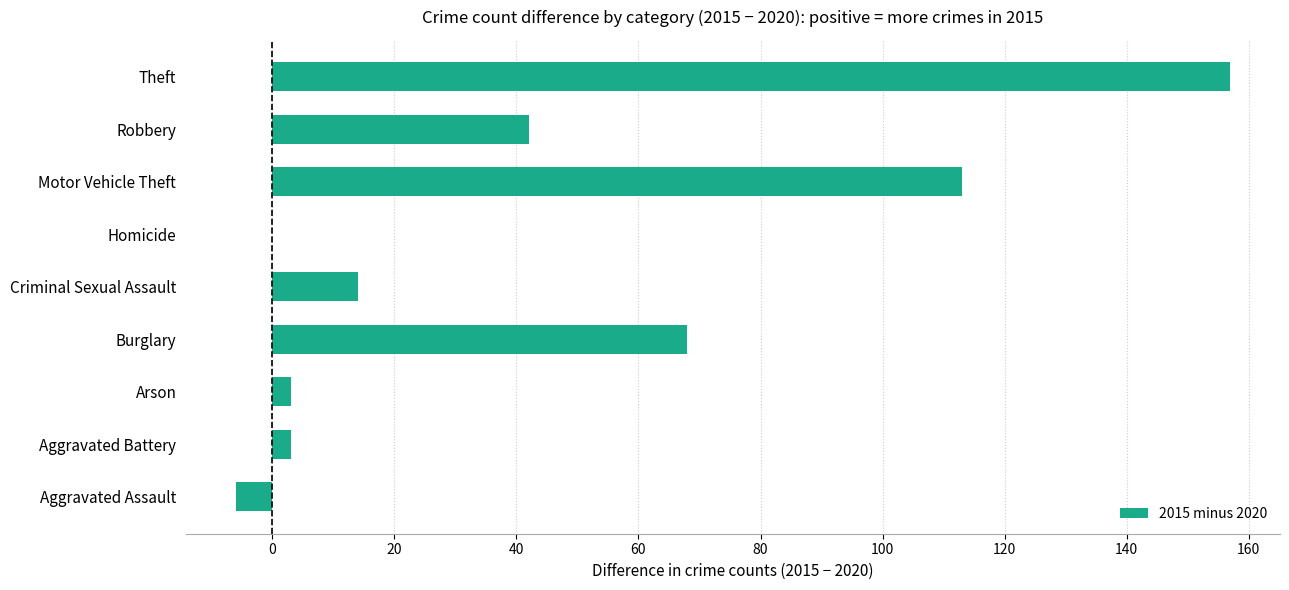

At which label is the value closest to 75?

Burglary